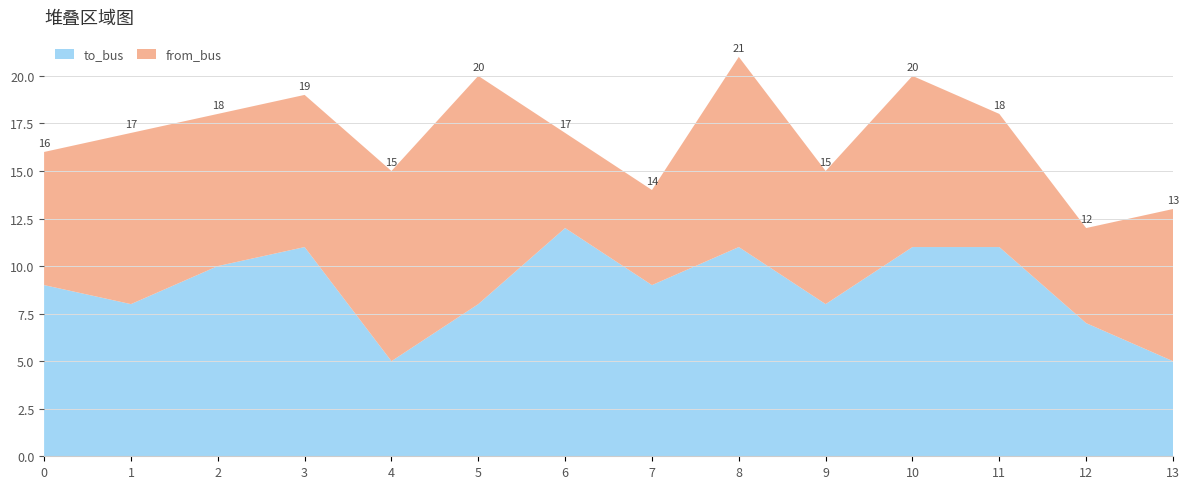

Reading left to right, extract all data points from this chart.

to_bus: 9	8	10	11	5	8	12	9	11	8	11	11	7	5
from_bus: 7	9	8	8	10	12	5	5	10	7	9	7	5	8